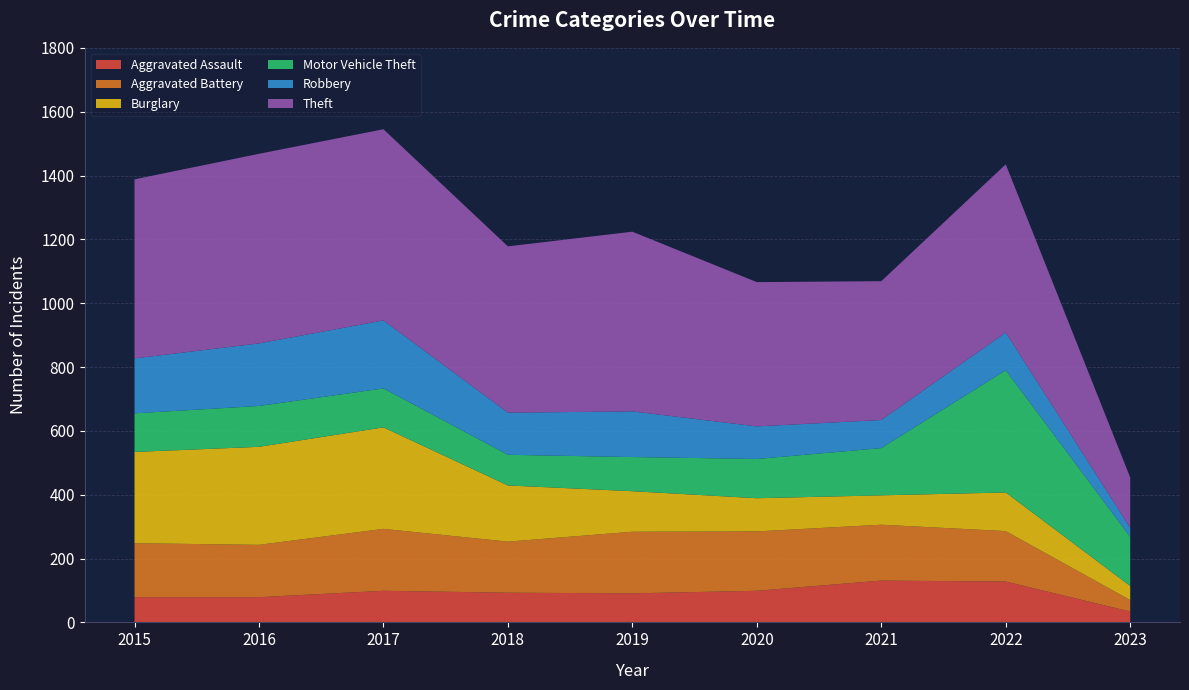

Reading left to right, what are all the values shown in this chart?

Aggravated Assault: 79	79	99	93	91	99	131	128	34
Aggravated Battery: 169	164	194	160	193	186	175	158	36
Burglary: 286	307	318	176	127	104	92	121	44
Motor Vehicle Theft: 121	128	122	96	107	123	148	383	154
Robbery: 172	196	213	132	143	102	88	118	28
Theft: 561	594	599	521	563	452	435	527	158